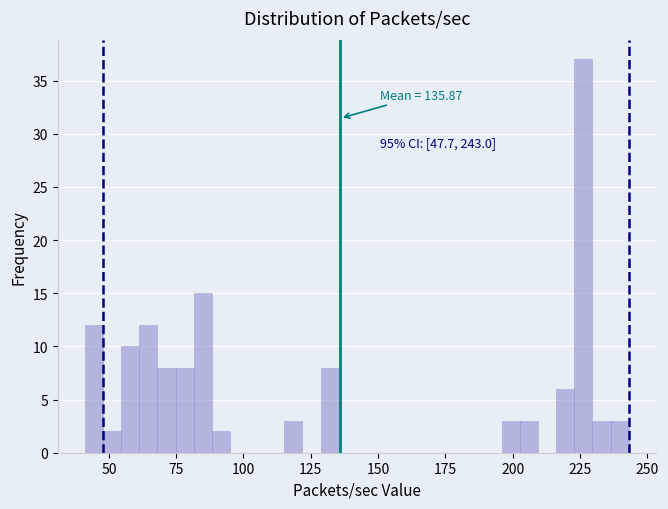

Around what value on the x-axis is the tallest bar? Give the approximate position of its centre, as read against the axis.

225